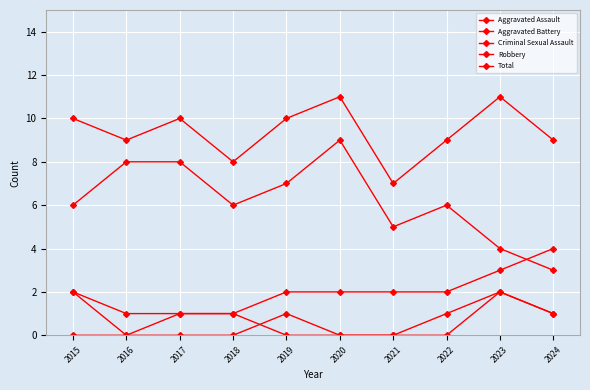

At which category does the chart reach its peak across all series?

2020